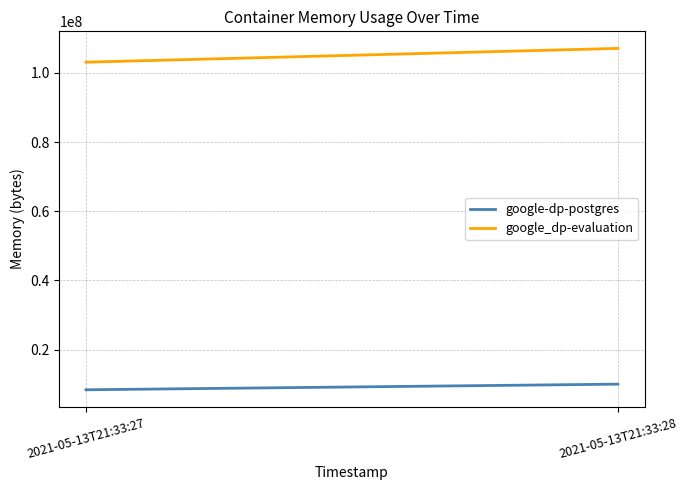

Which series has the largest range (max minus min)?

google_dp-evaluation